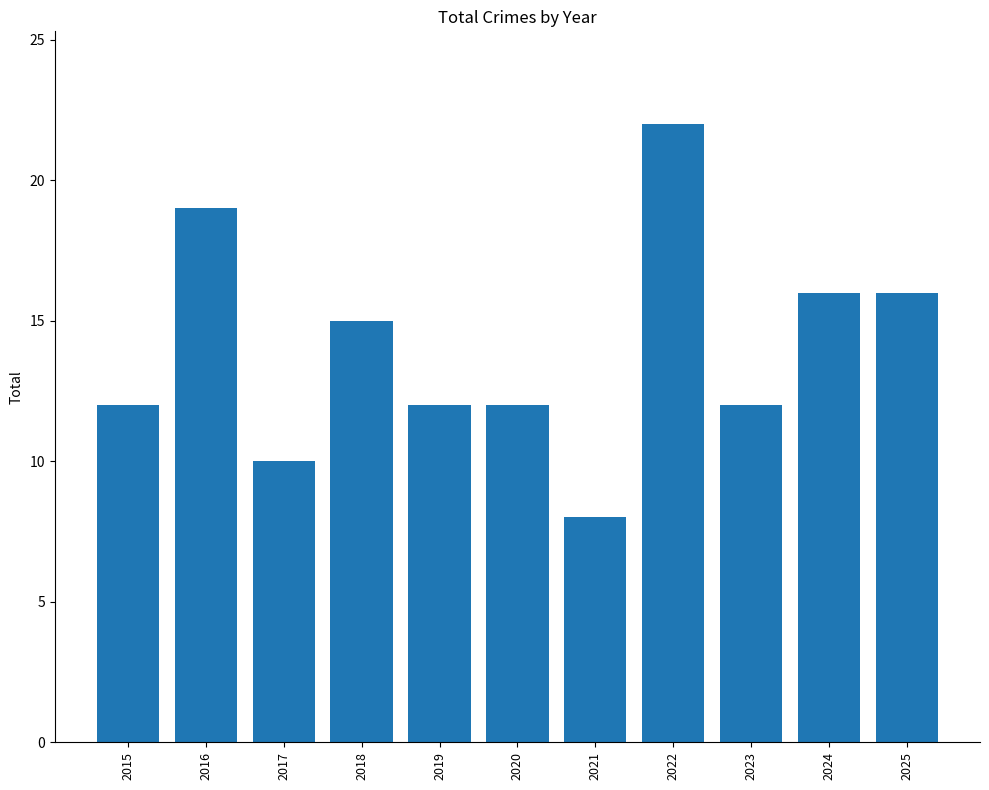

What is the average value?

14